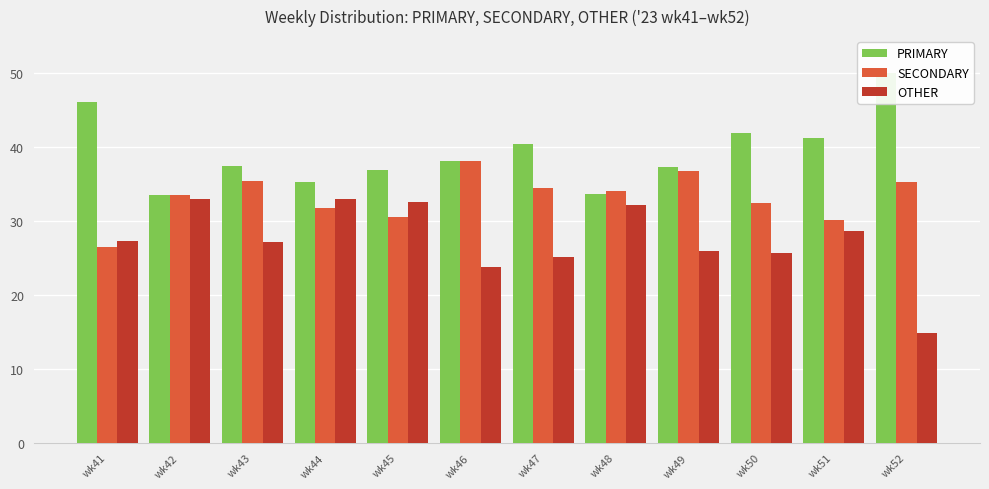

What is the difference between the PRIMARY values at wk45 and wk49?

0.4